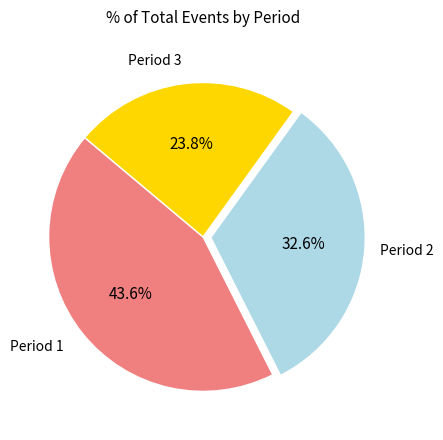

Is there a majority slice in this chart?

No